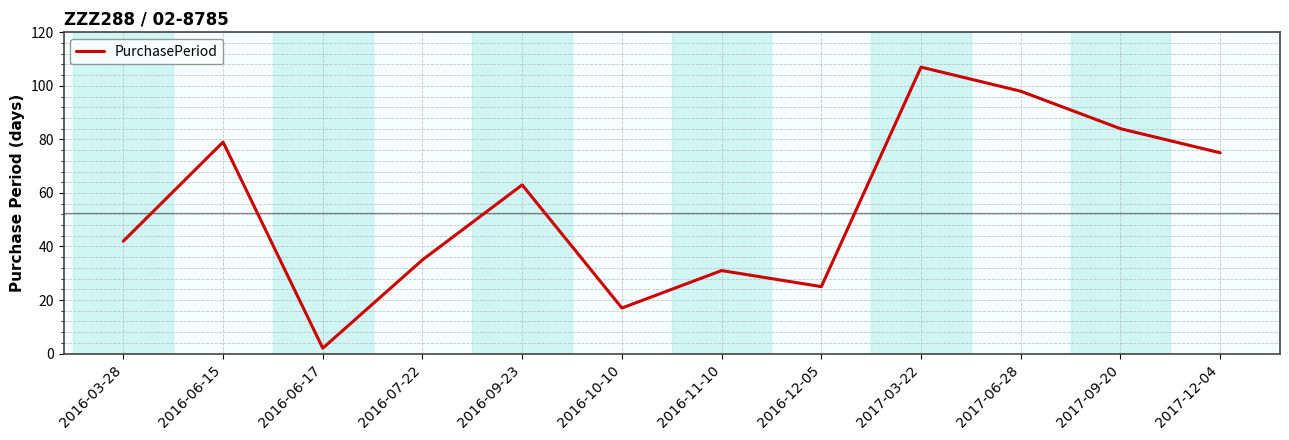

Rank the categories by value from highest to lowest.

2017-03-22, 2017-06-28, 2017-09-20, 2016-06-15, 2017-12-04, 2016-09-23, 2016-03-28, 2016-07-22, 2016-11-10, 2016-12-05, 2016-10-10, 2016-06-17